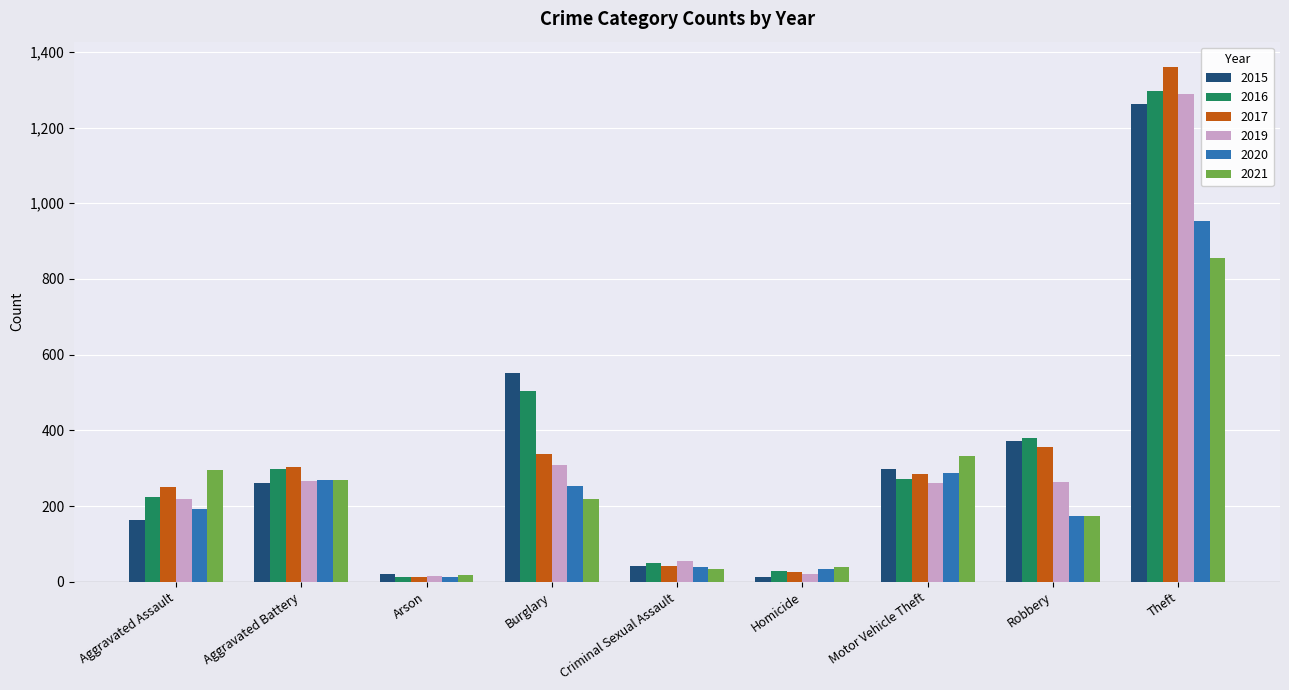

What is the highest value of the 2021 series?

856